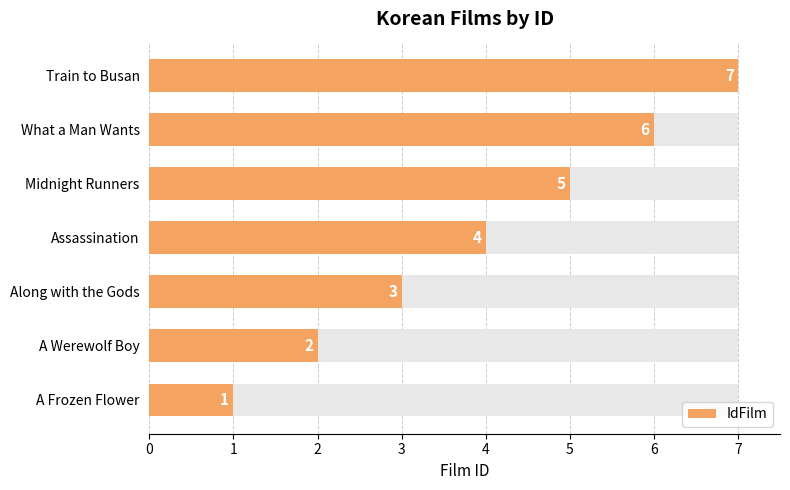

How many data points does each series have?

7